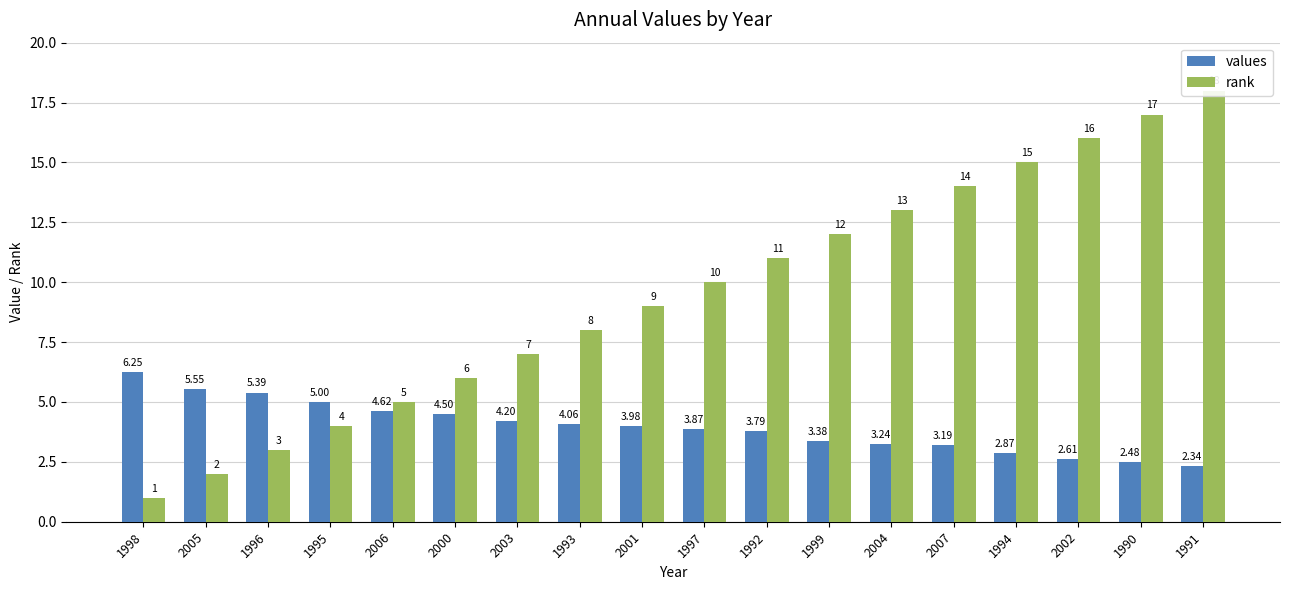

At which category is the sum across all series the highest?

1991